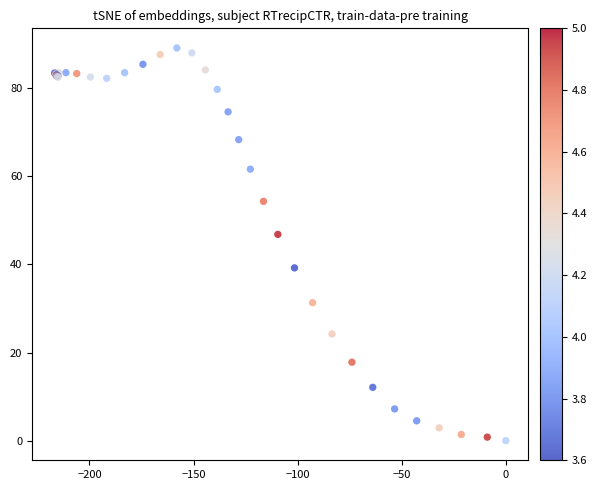

What Y value in the scatter plot is closest to 44?

46.8